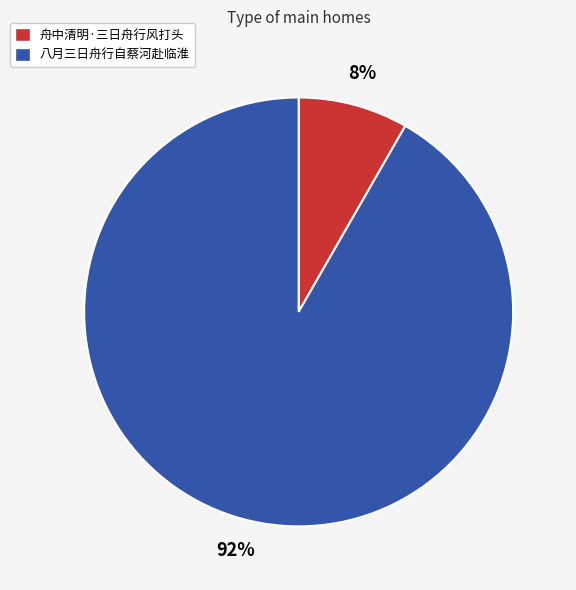

Is the sum of 舟中清明·三日舟行风打头 and 八月三日舟行自蔡河赴临淮 greater than half?

Yes